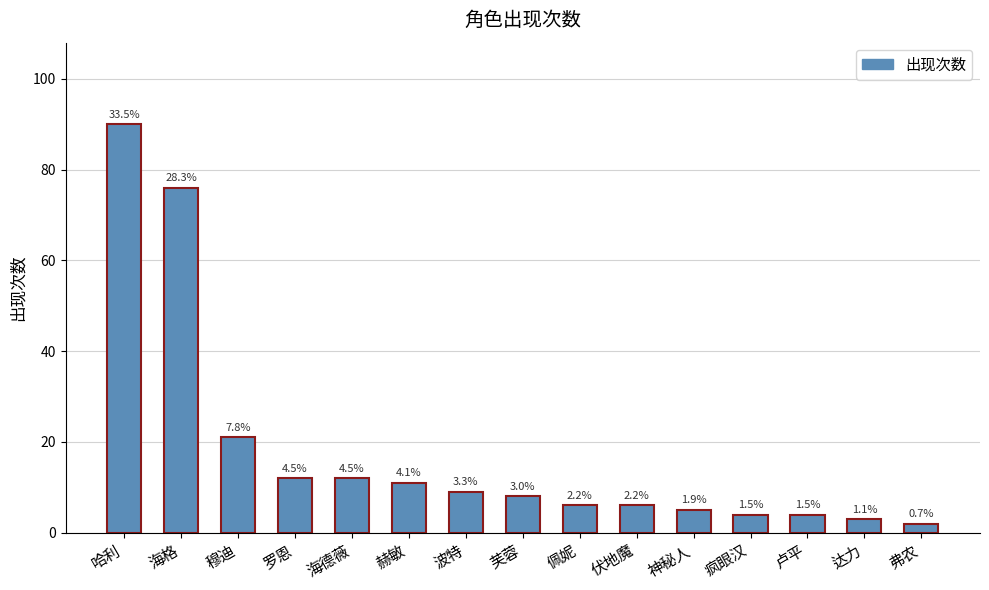

Which has a higher value, 芙蓉 or 罗恩?

罗恩